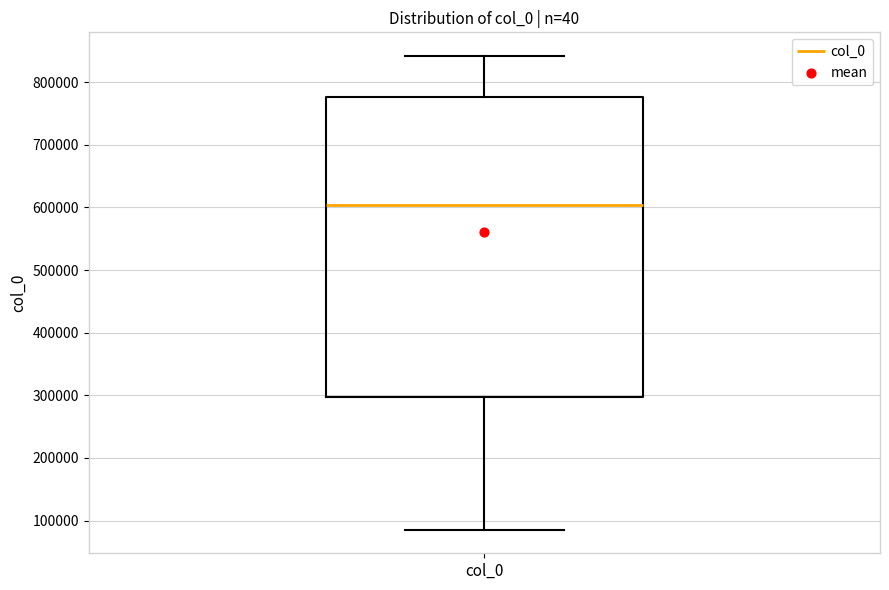

Where is the lower edge of the box for col_0 on the y-axis? The values are not printed on the chart, so give them approximately, as read against the axis.

300000